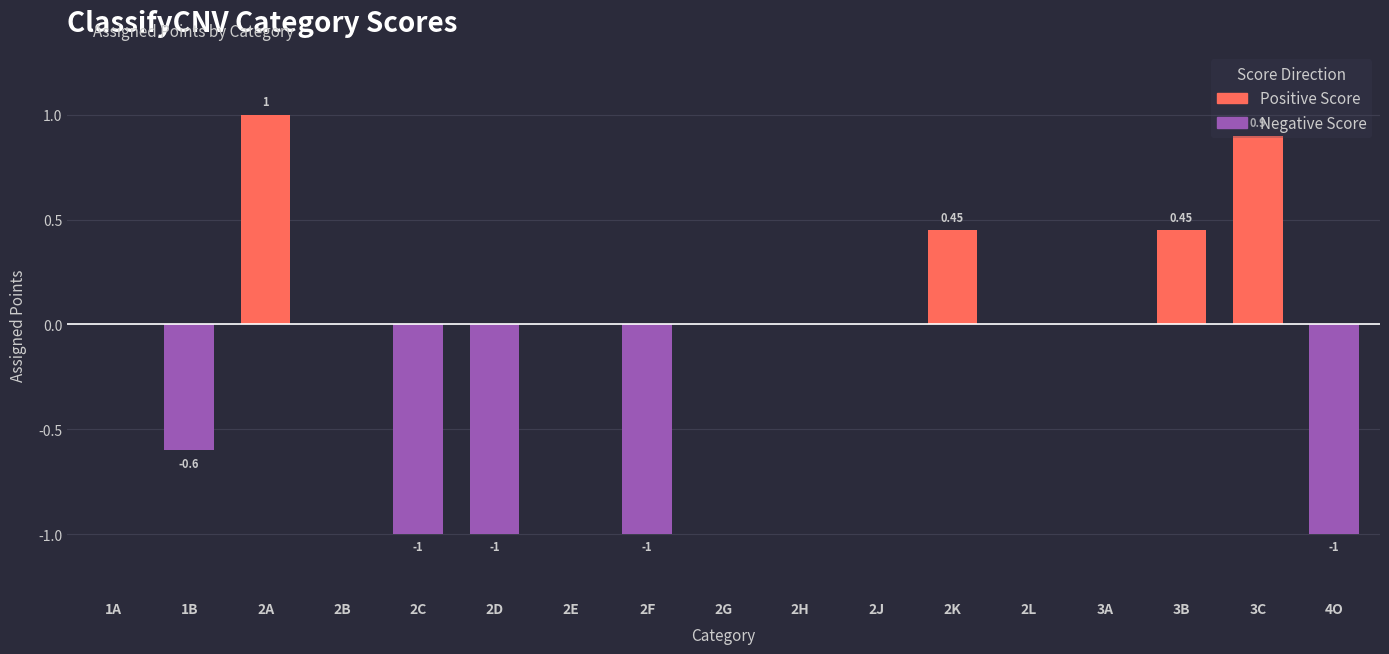

What is the change in value from 2B to 2F?

-1.0